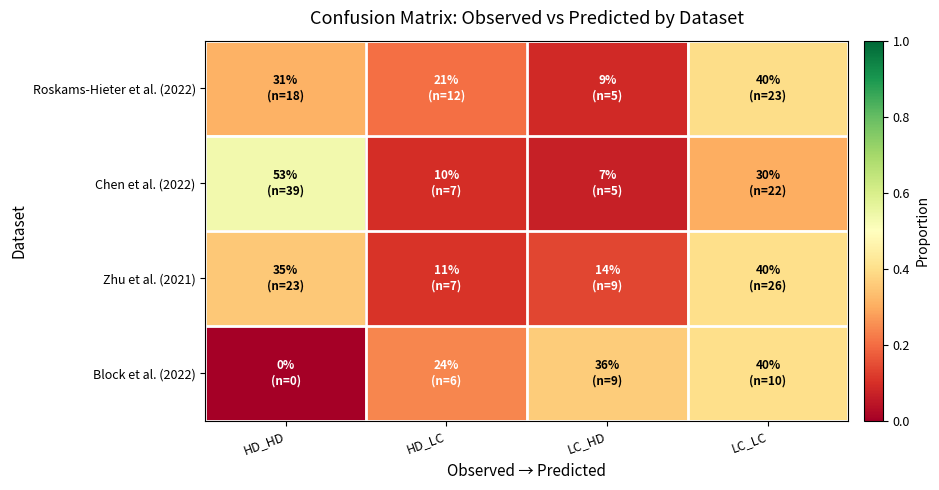

Which has a higher value, LC_HD or LC_LC?

LC_LC